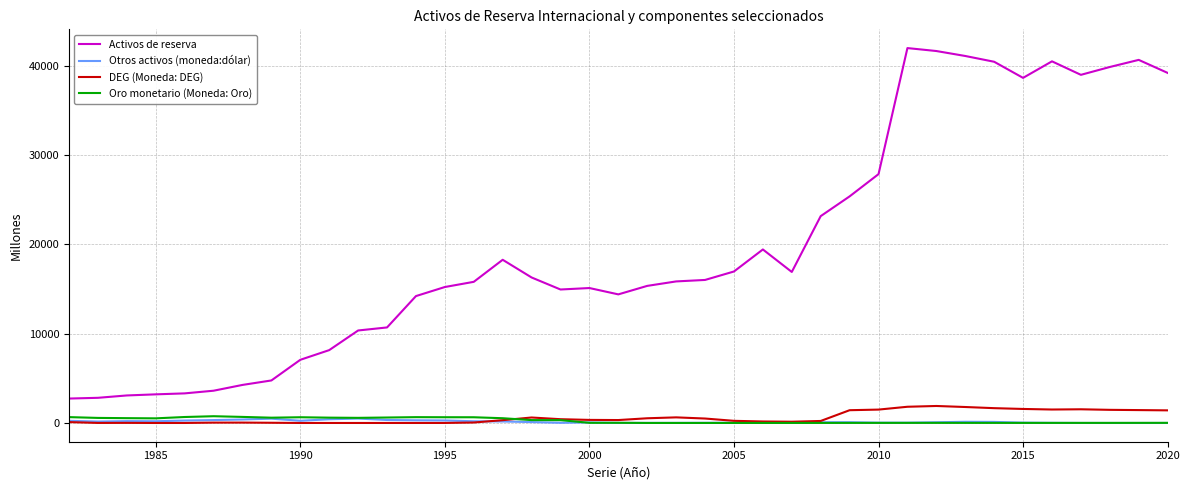

Which series has the widest spread of values?

Activos de reserva